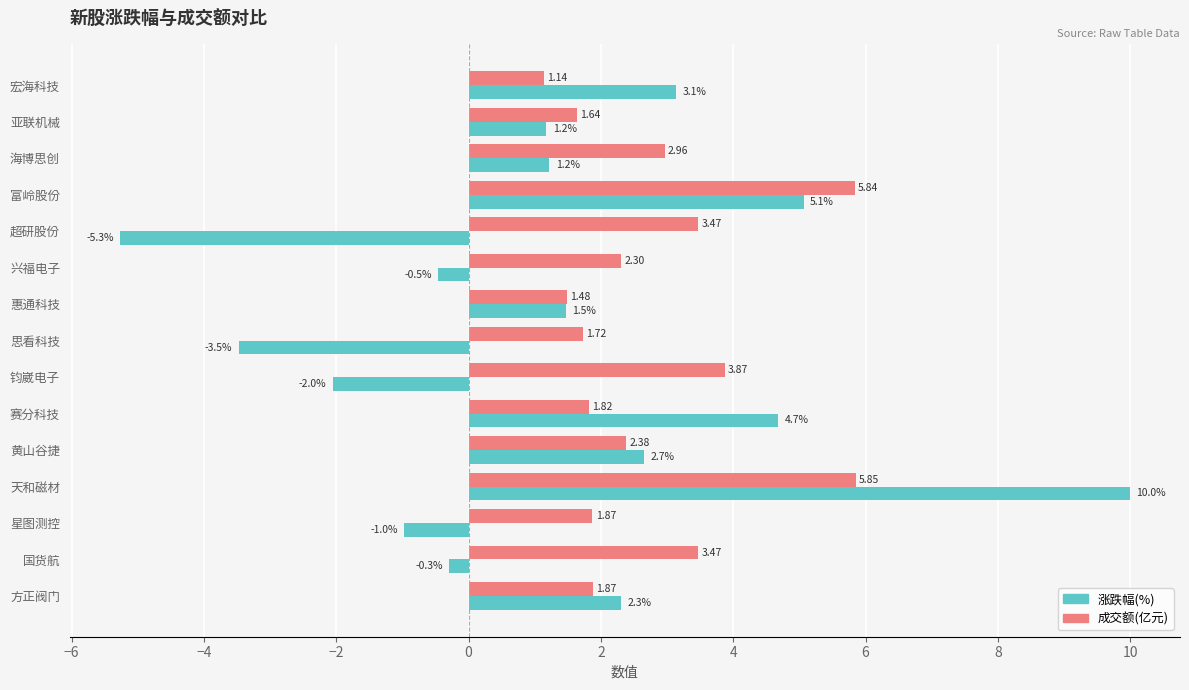

Rank the series by their average value, from highest to lowest.

成交额(亿元), 涨跌幅(%)